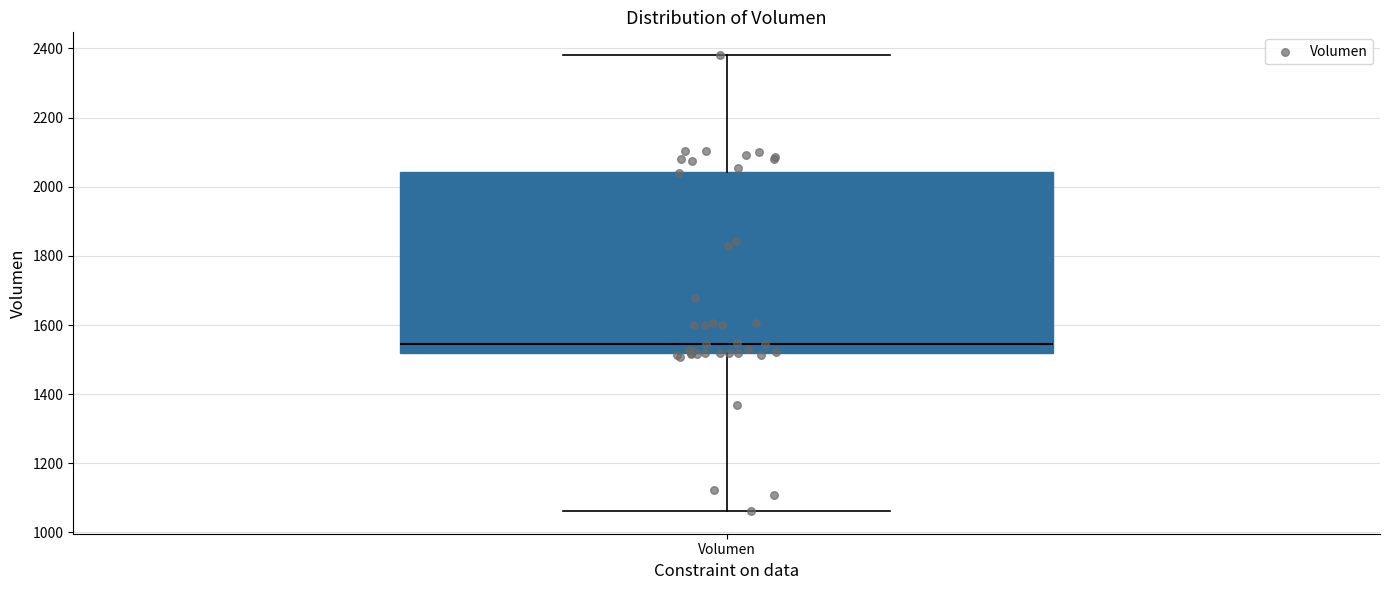

Transcribe this box plot: give where the median line is, the range the box spans, and where the two whiskers end, as read against the y-axis. The values are not printed on the chart, so give them approximately, as read against the axis.

median 1540, box 1520 to 2040, whiskers 1060 to 2380